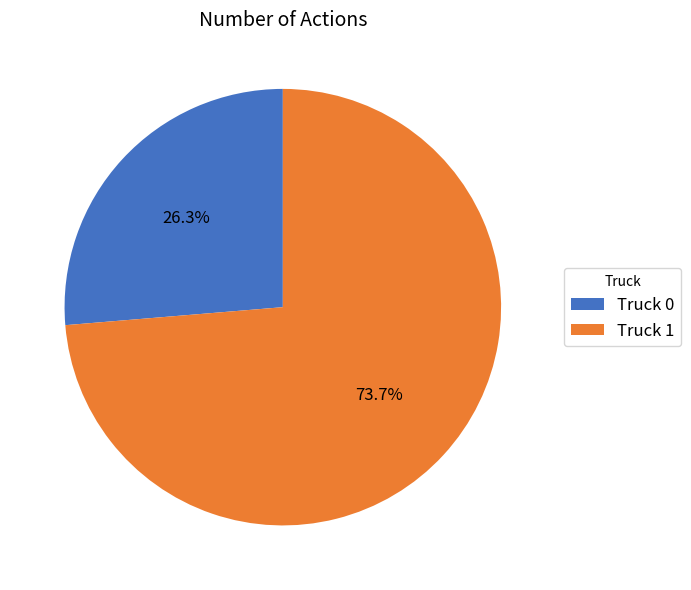

What percentage is NOT represented by Truck 0?

73.7%